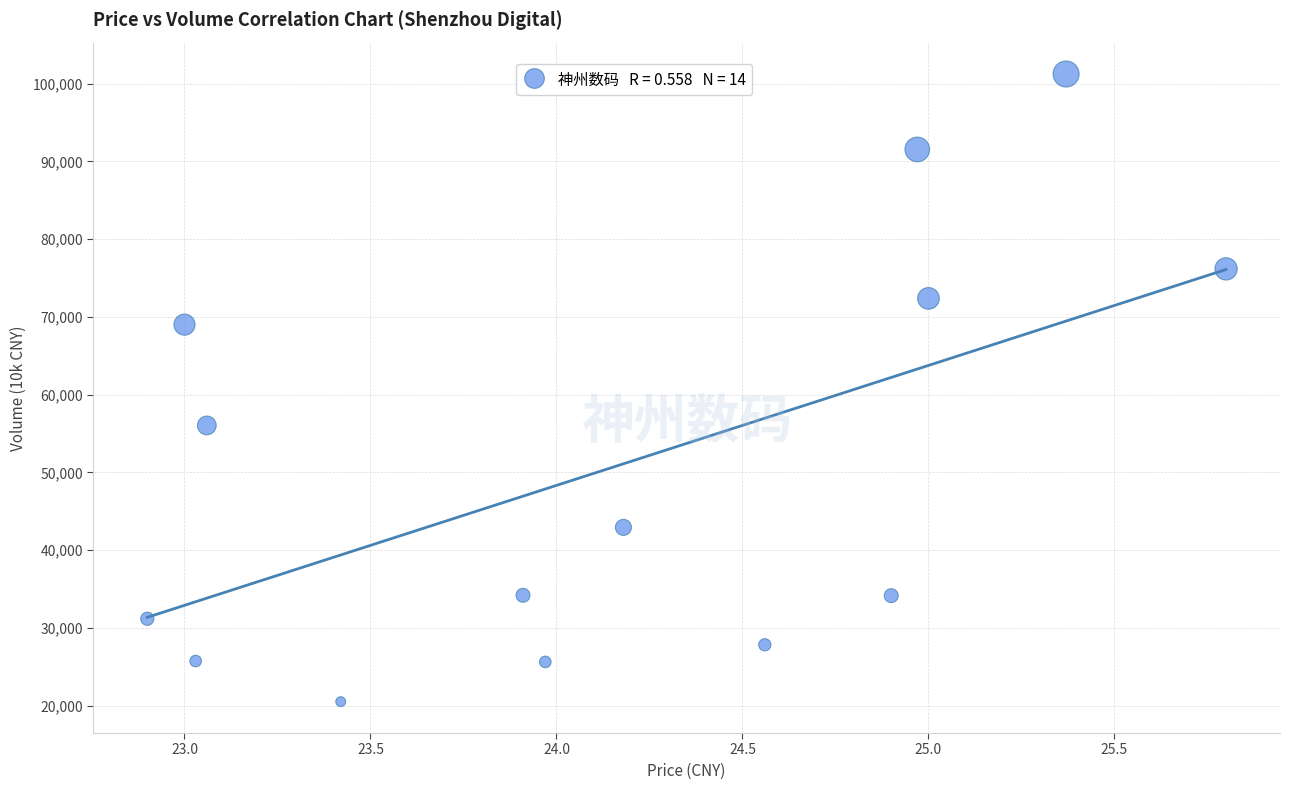

What is the range of Y values (max minus min)?

80732